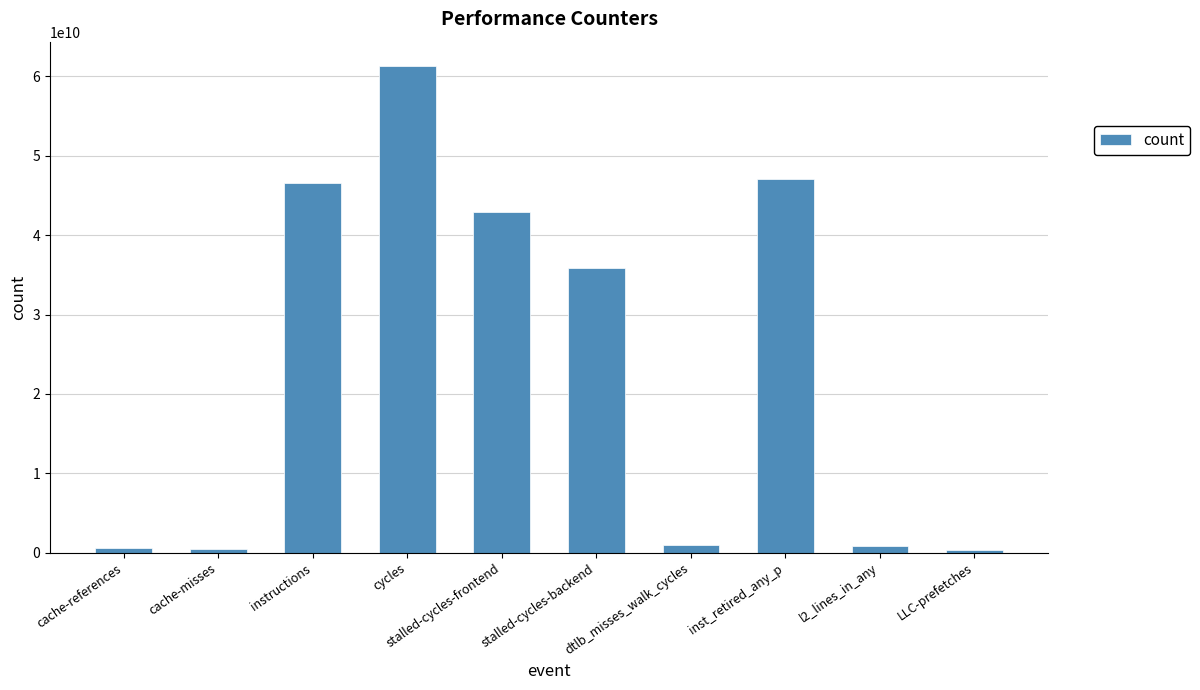

At which label is the value closest to 30797416041?

stalled-cycles-backend